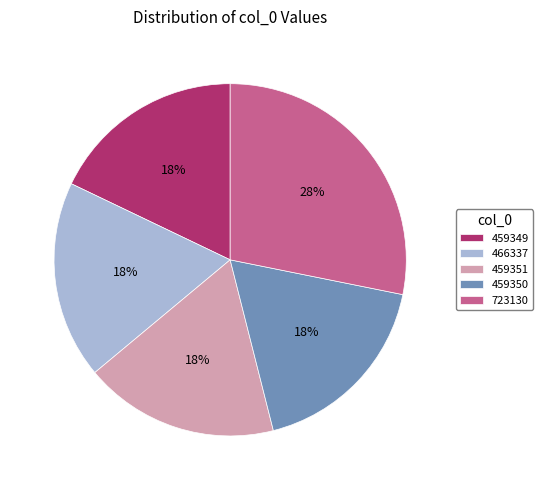

Count the number of slices in the pie.

5